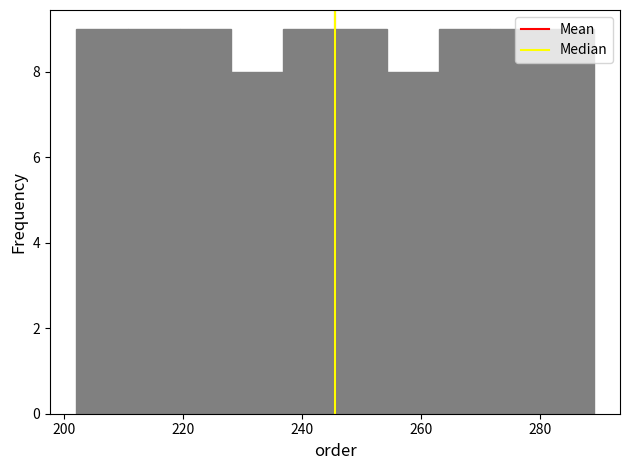

What is the height of the bar covering 220 to 228 on the x-axis? Neither the bar edges nor the heights are printed on the chart, so give them approximately, as read against the axes.

9